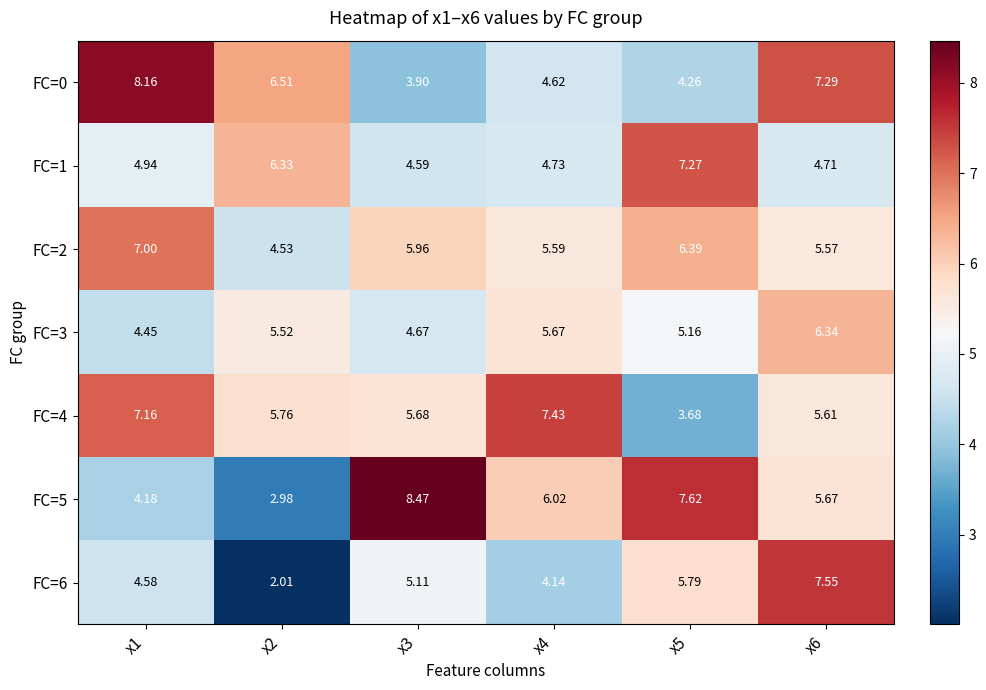

Rank the series at x6 from highest to lowest value.

FC=6, FC=0, FC=3, FC=5, FC=4, FC=2, FC=1